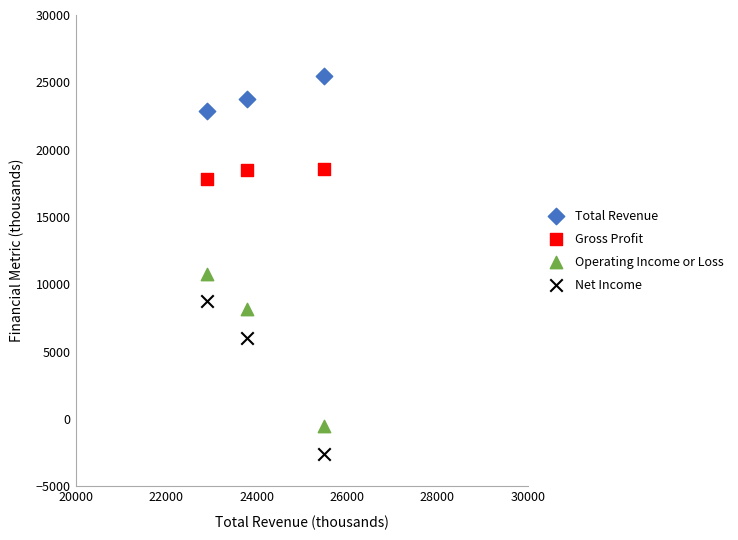

In the Total Revenue series, what Y value is closest to 24200?

23800